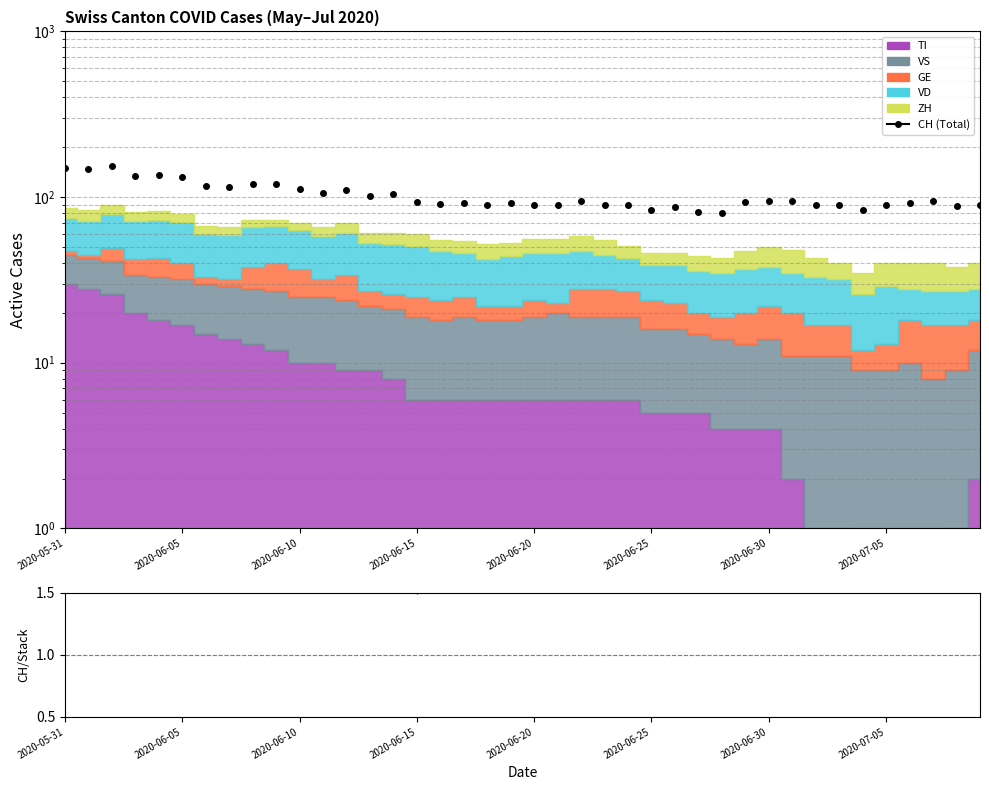

How many lines are shown in the chart?

2